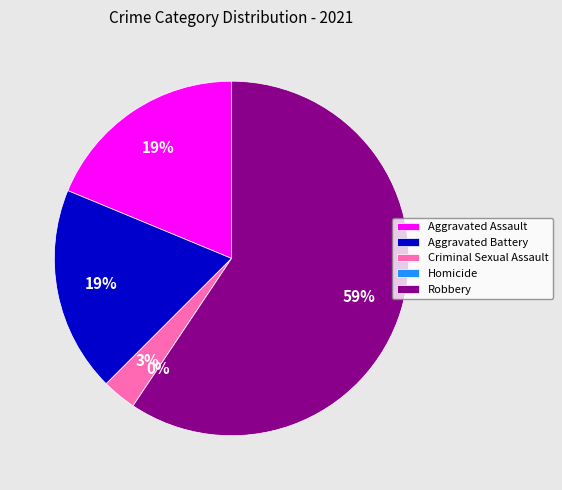

What percentage is the Robbery slice, to the nearest percent?

59%